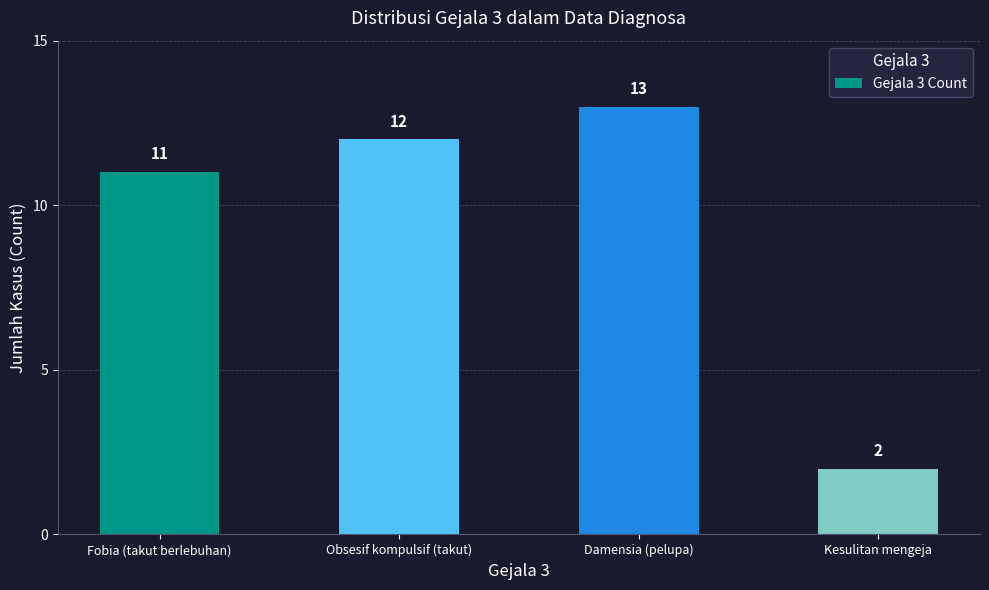

What is the approximate value at Damensia (pelupa)?

13